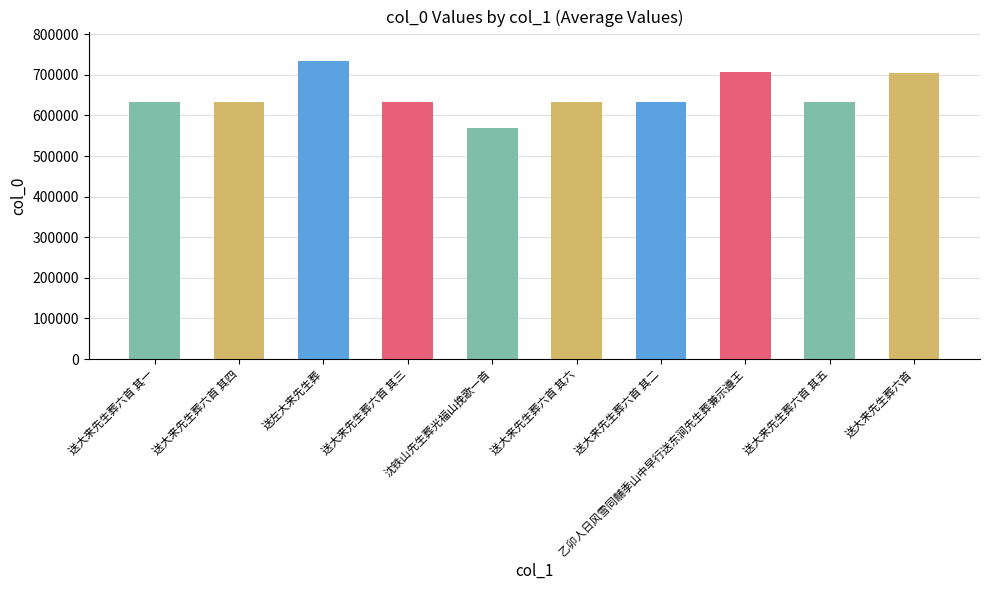

What is the label of the 7th bar from the left?

送大来先生葬六首 其二